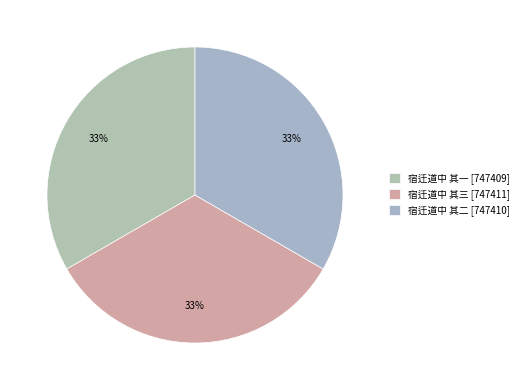

How many segments does this pie chart have?

3